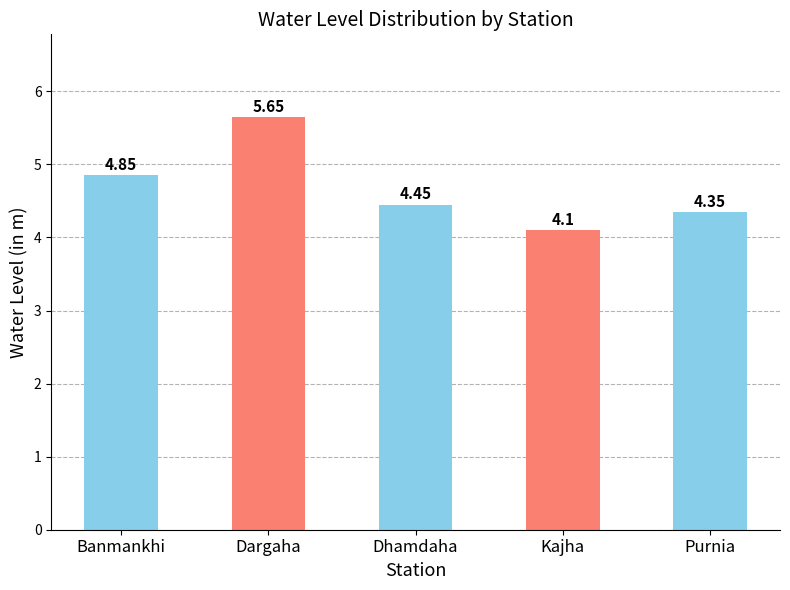

What is the ratio of the value at Banmankhi to the value at Dhamdaha?

1.1